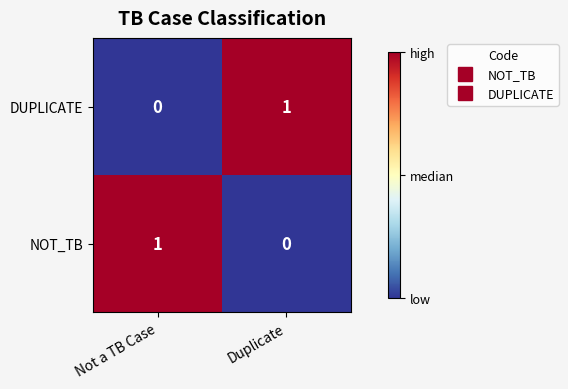

Where is NOT_TB nearest to the value 0?

Duplicate